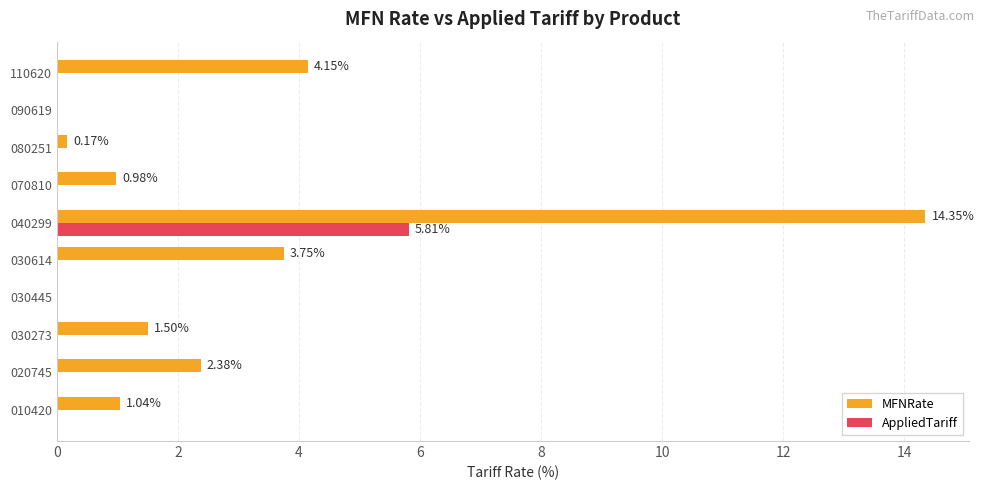

What is the sum of all AppliedTariff values?

5.8